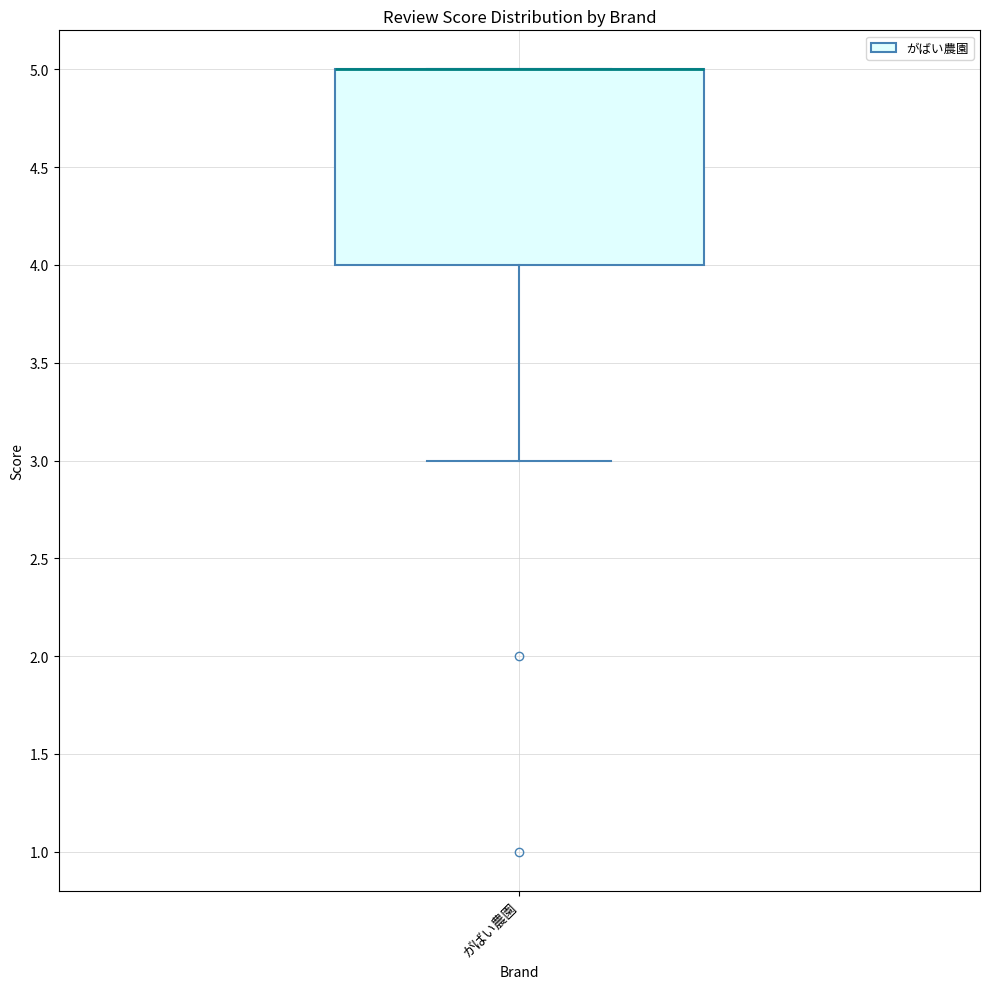

Read this box plot against the y-axis: the position of the median line, the range covered by the box, and the ends of both whiskers. The values are not printed on the chart, so give them approximately, as read against the axis.

median 5 (drawn on the box's upper edge), box 4 to 5, whiskers 3 to 5